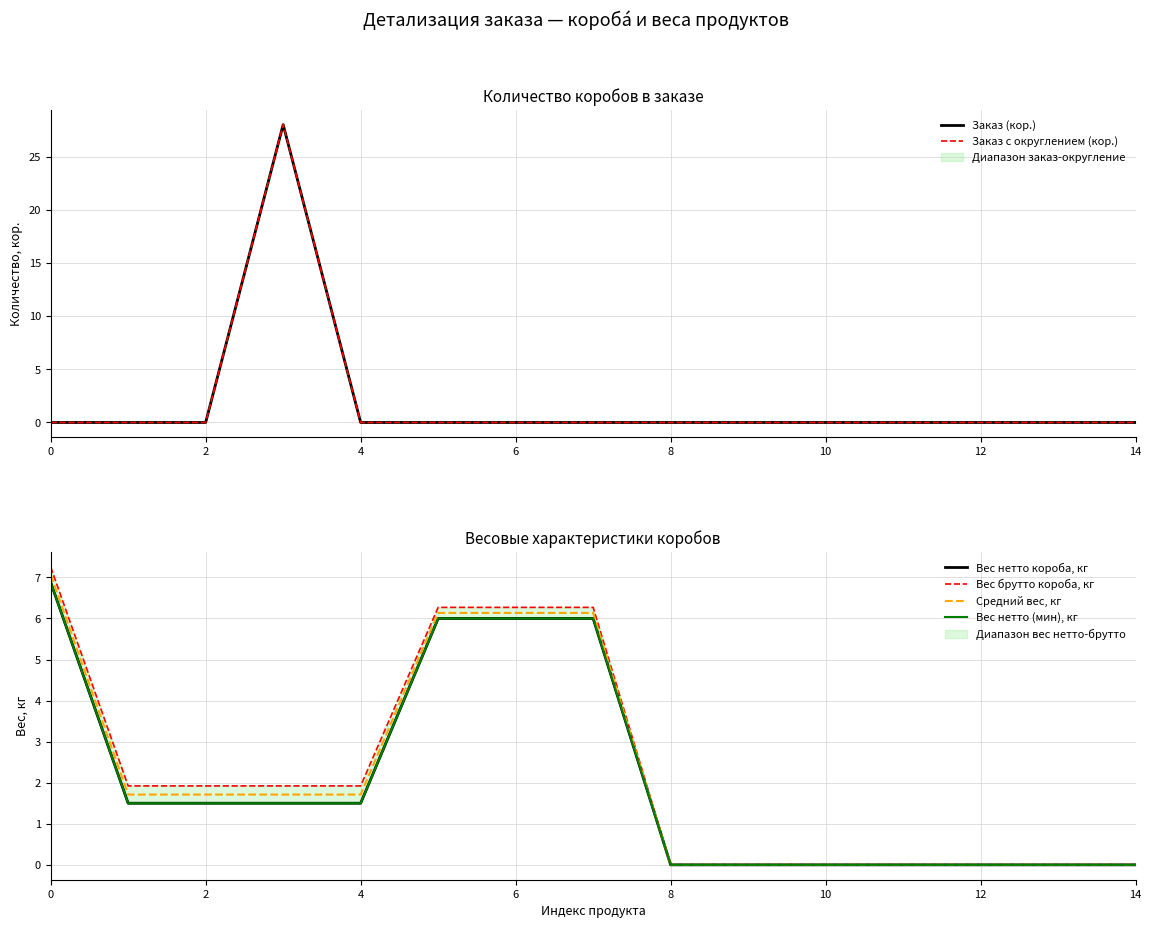

What is the label of the 9th point from the left?

8